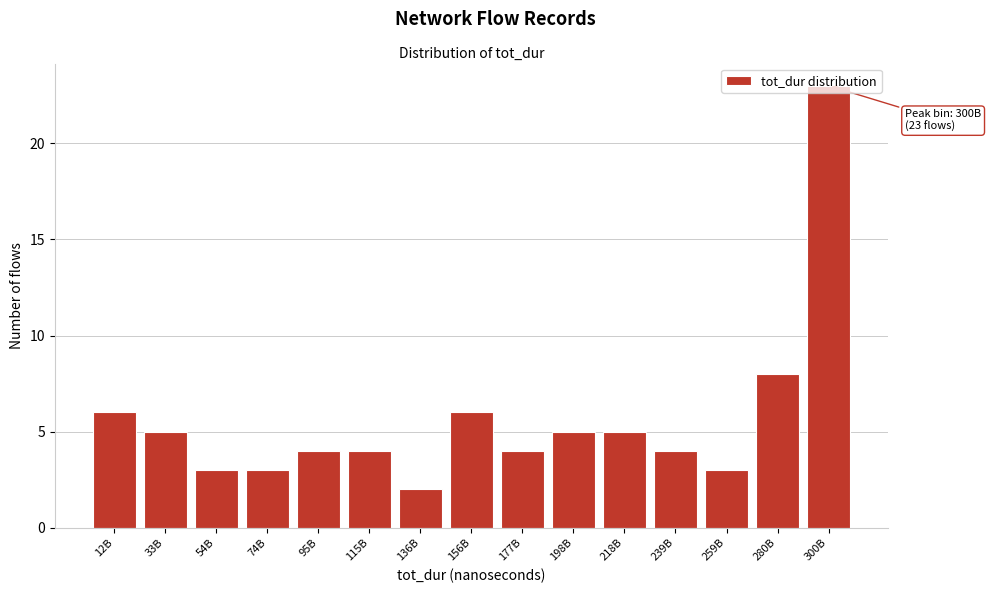

Where is the data nearest to the value 12?

280B